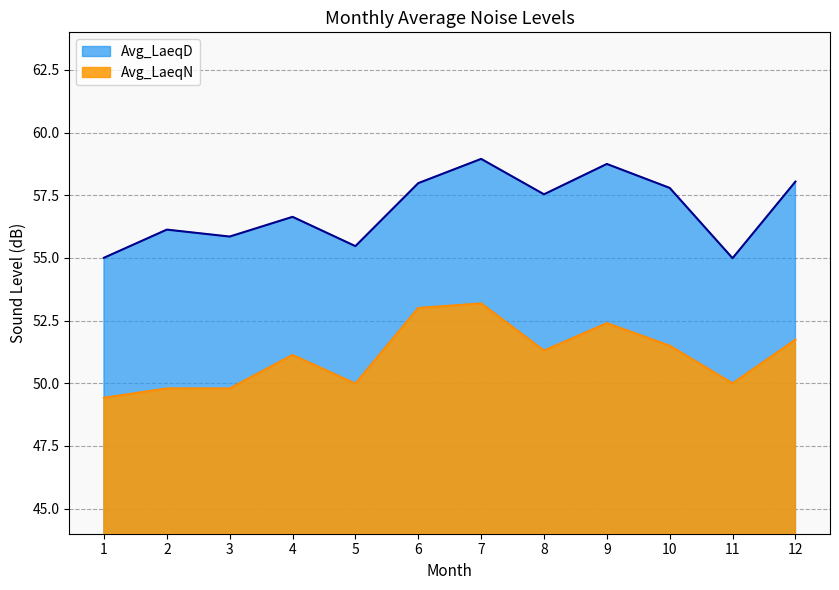

Which category has the lowest value in the Avg_LaeqN series?

1